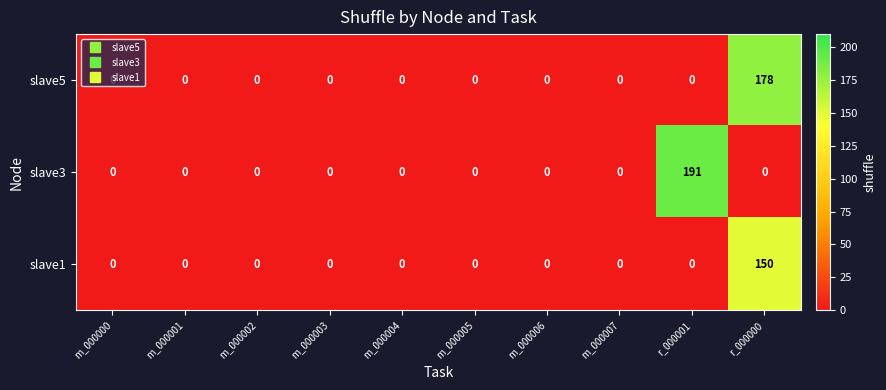

At which category is the sum across all series the highest?

r_000000